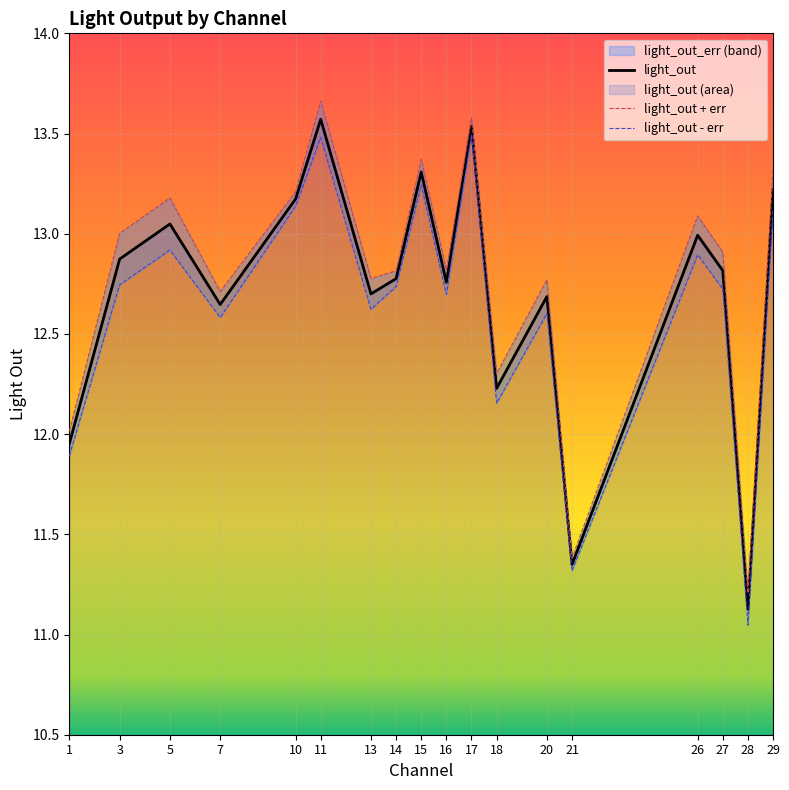

True or false: light_out - err has a value of 4.6 at 20.

False